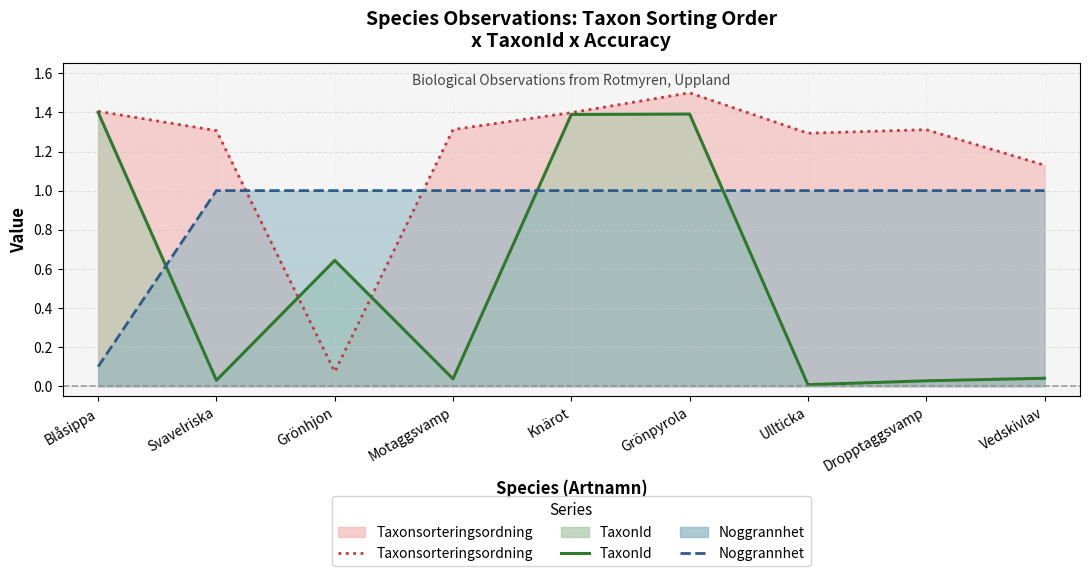

The Taxonsorteringsordning series shows 1.3 at Dropptaggsvamp. True or false?

True